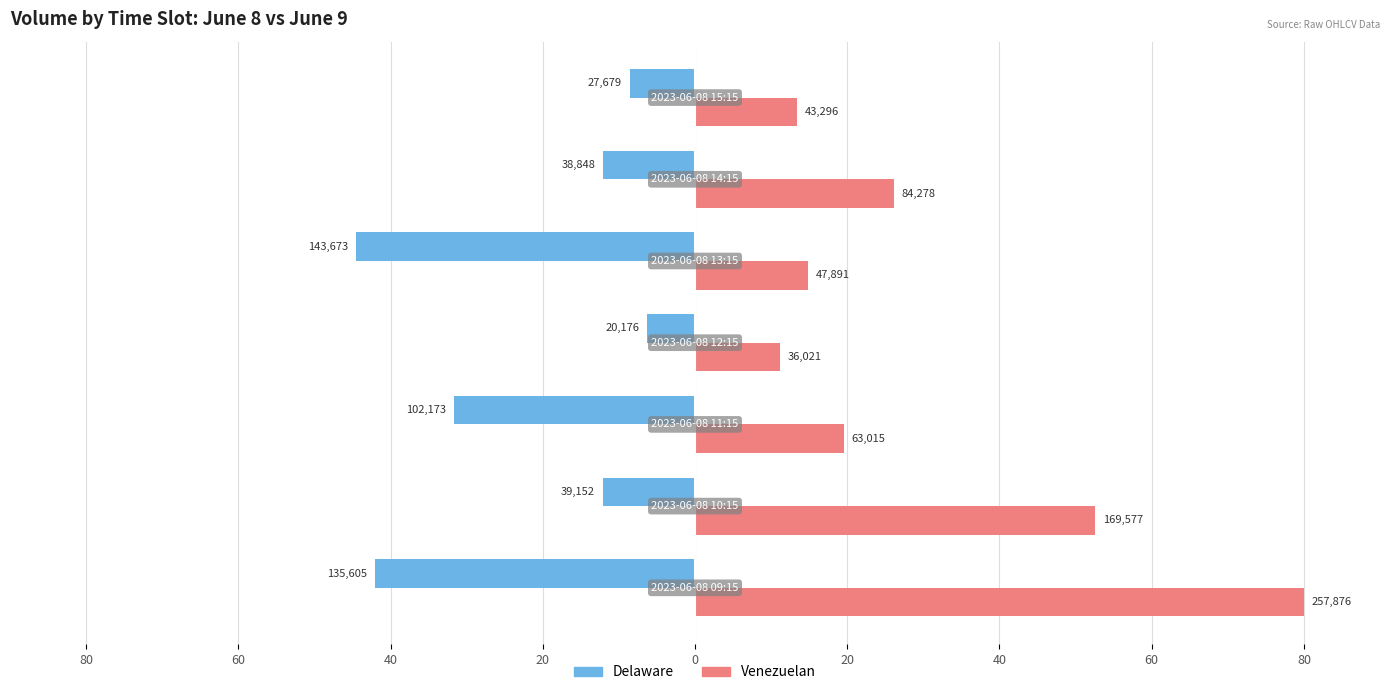

What is the difference between the maximum and minimum values in the Delaware series?

38.3